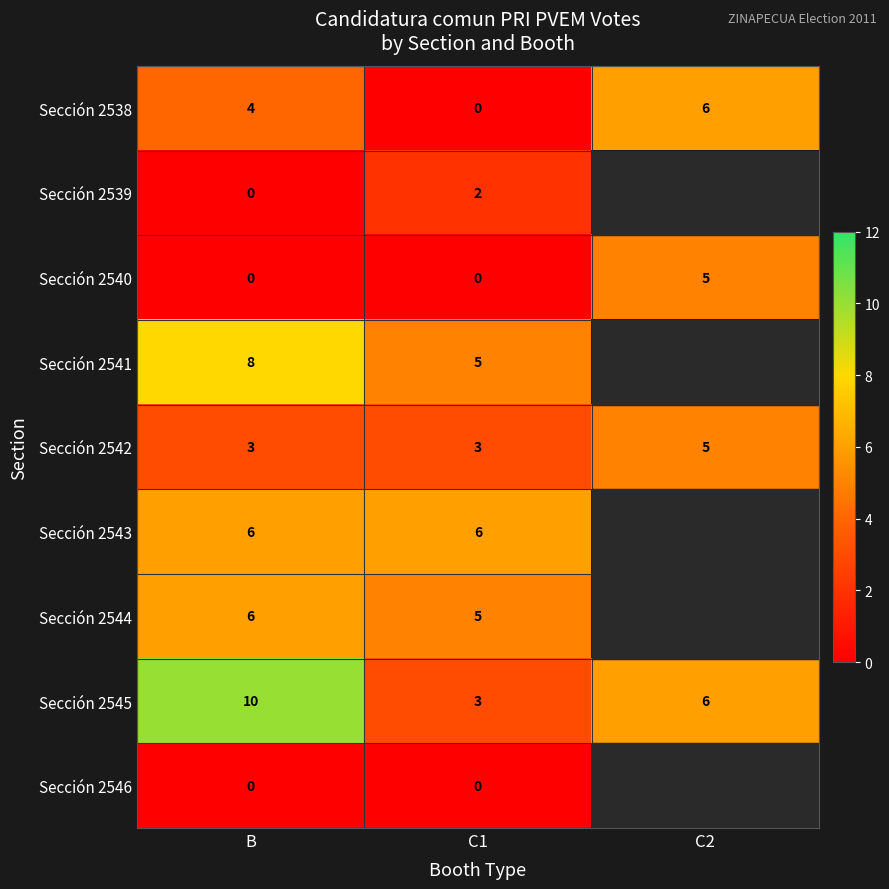

What is the difference between the maximum and minimum values in the Sección 2540 series?

5